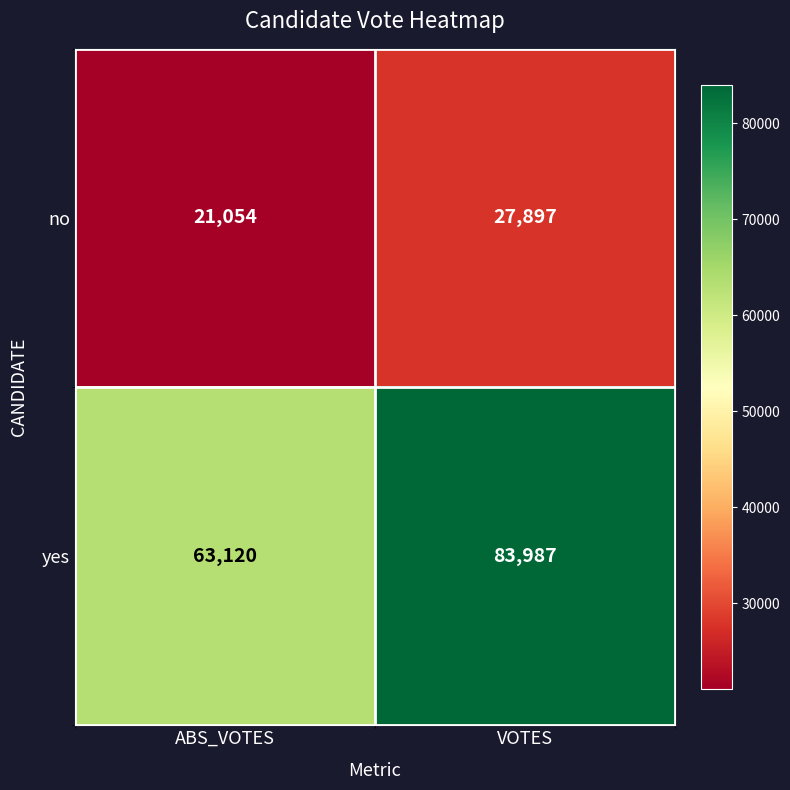

What is the approximate value of no at VOTES?

27897